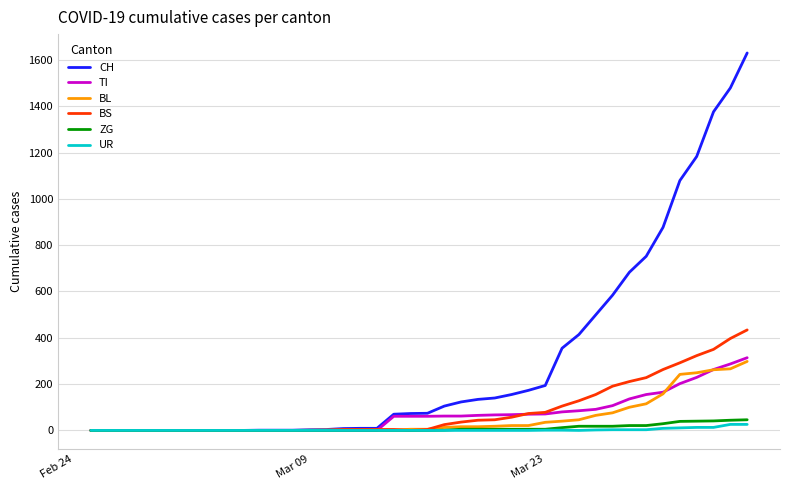

Which series has the widest spread of values?

CH